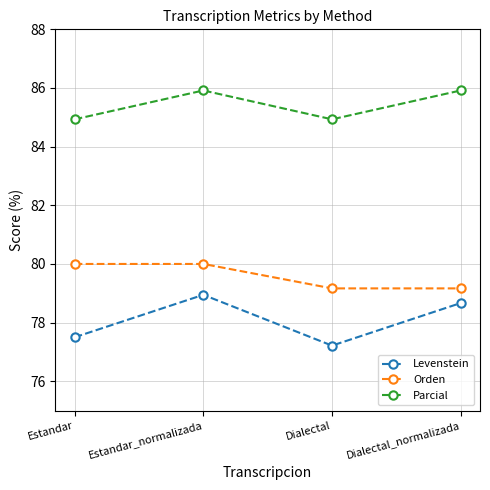

True or false: Parcial has more than 2 points higher than both neighbors.

False